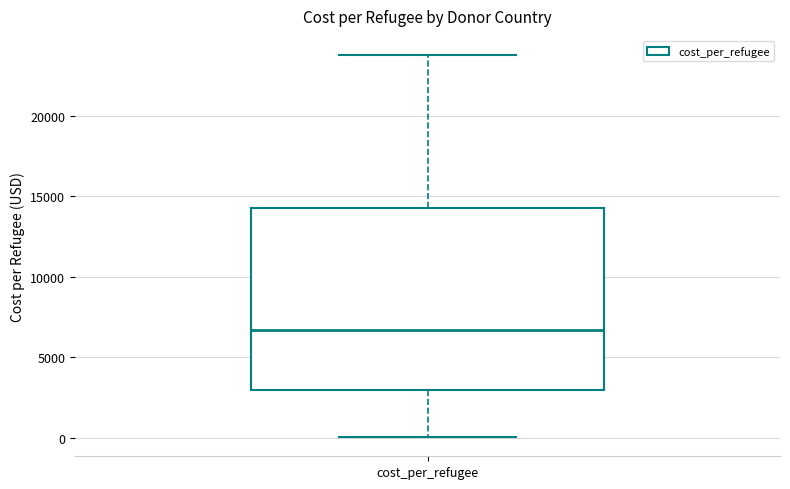

Where does the median line of the box for cost_per_refugee sit on the y-axis? The values are not printed on the chart, so give them approximately, as read against the axis.

6500